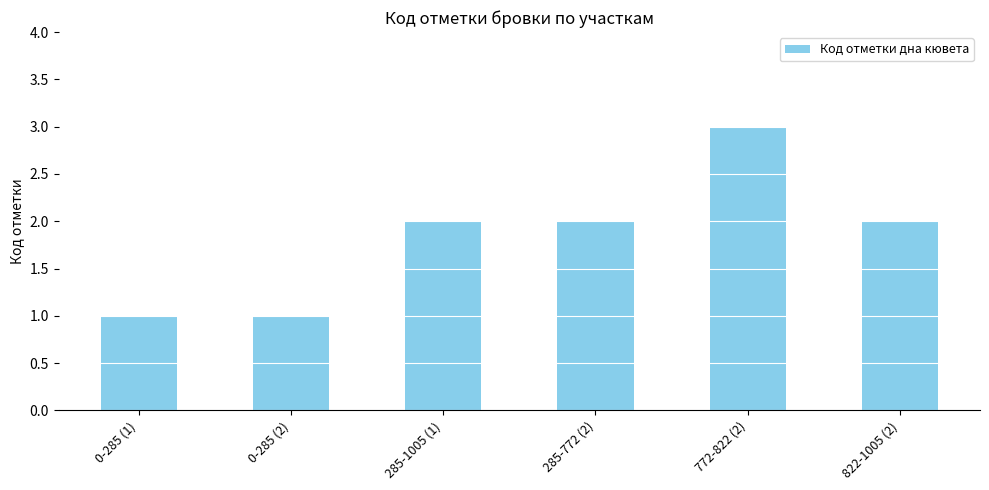

Between 772-822 (2) and 285-772 (2), which is larger?

772-822 (2)